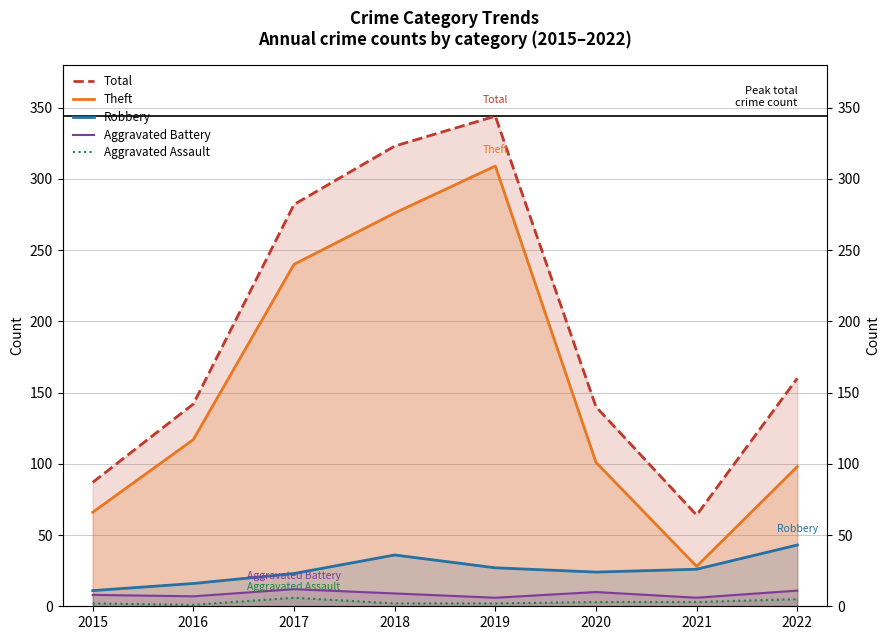

What is the spread (max minus min) of values at 2018?

321